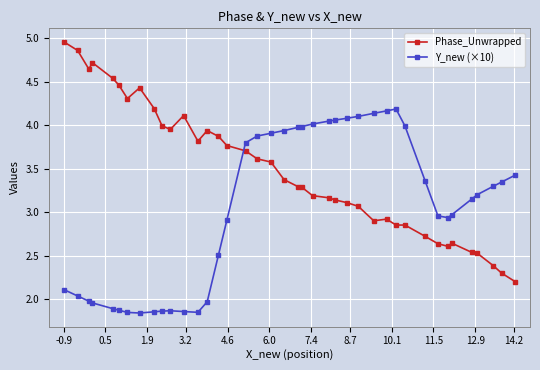

How many lines are shown in the chart?

2